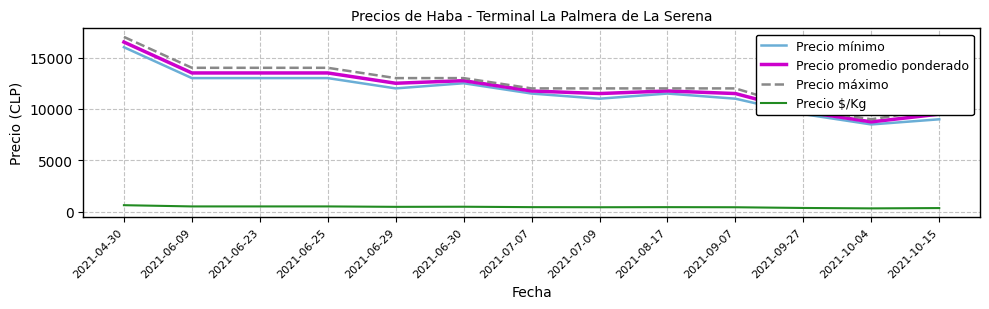

True or false: Precio $/Kg and Precio máximo intersect in this chart.

False